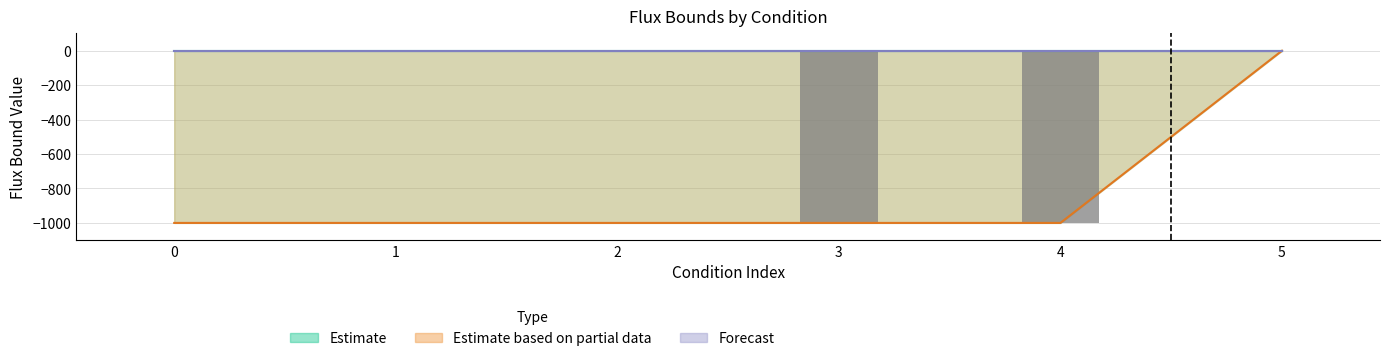

The chart shows a value of 478 at 5. True or false?

False